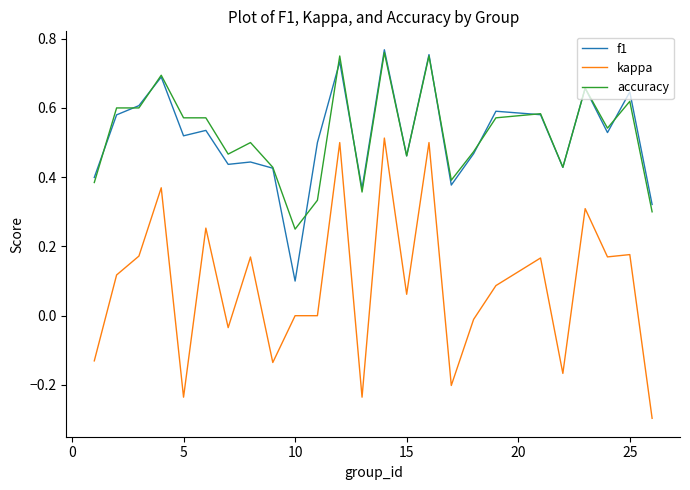

What is the smallest value displayed?

-0.3